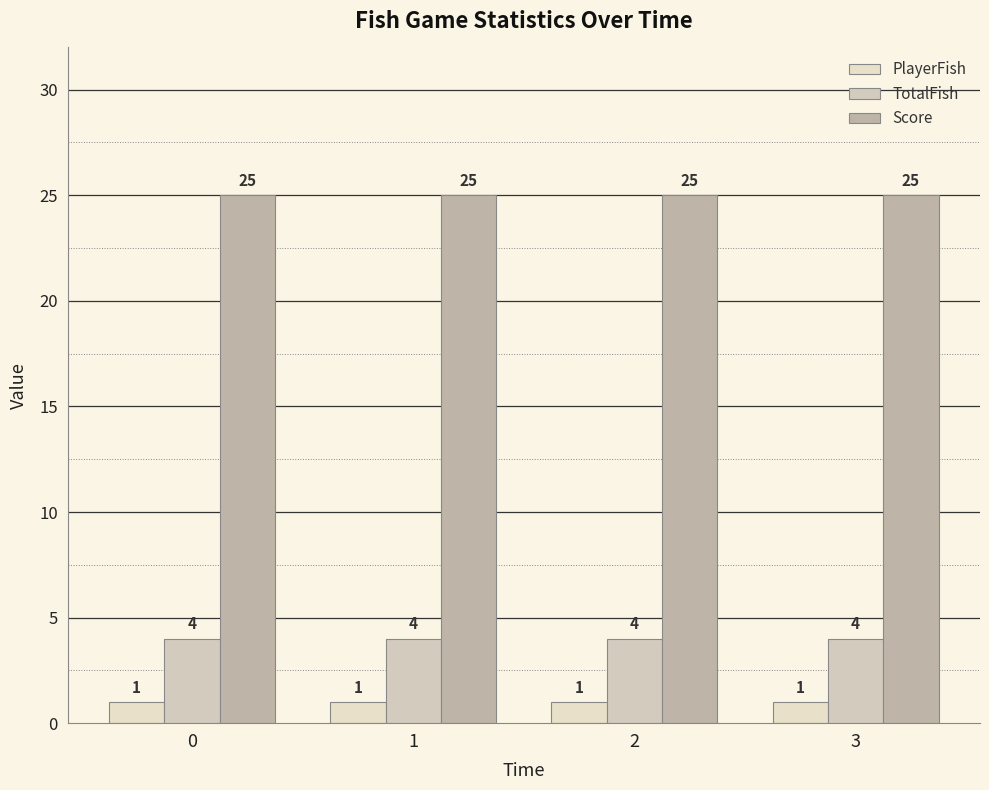

What is the value of the TotalFish bar at the 3rd from the left?

4